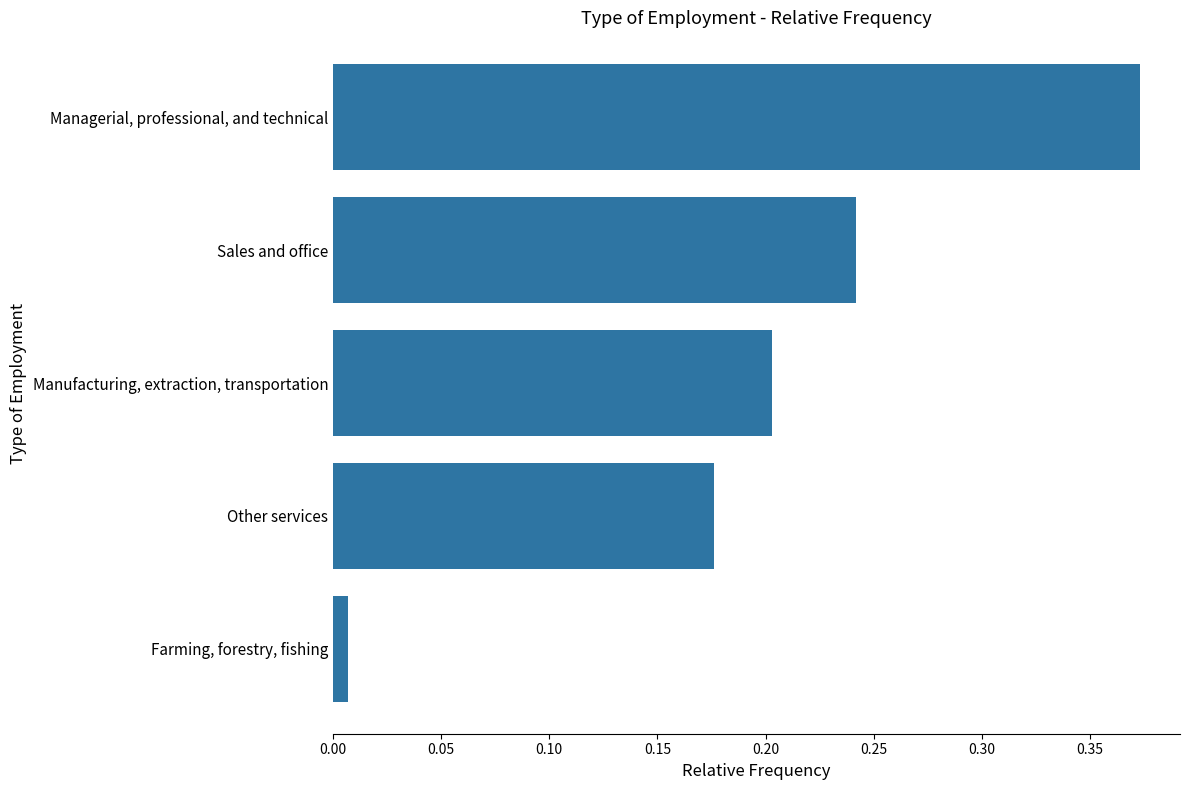

List the labels in order of value, smallest first.

Farming, forestry, fishing, Other services, Manufacturing, extraction, transportation, Sales and office, Managerial, professional, and technical